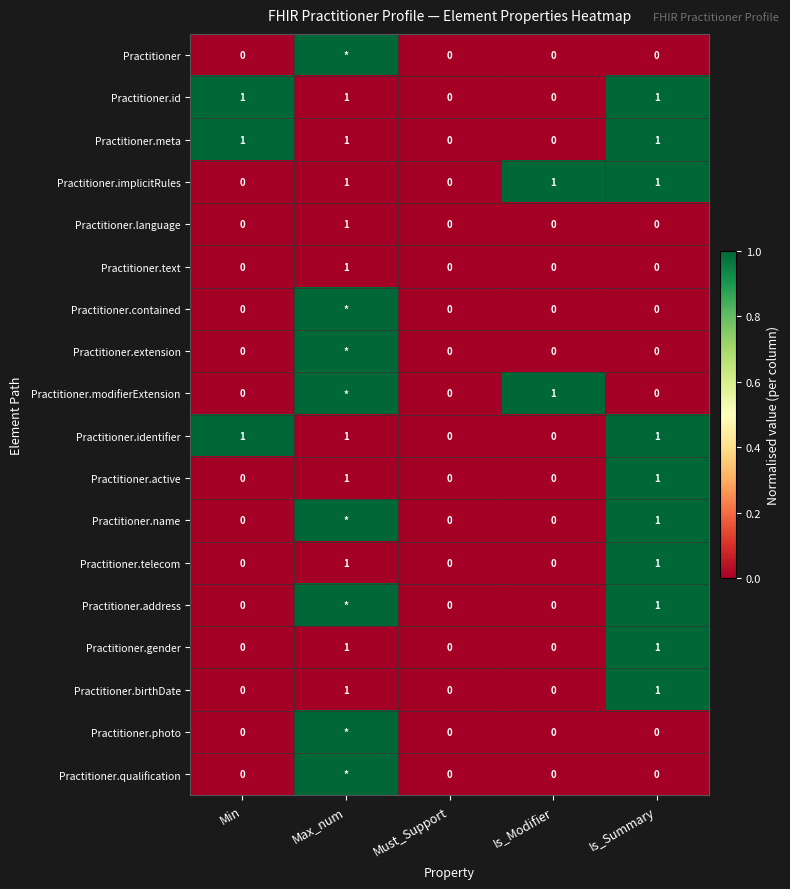

How many Practitioner.meta values are between 0 and 1?

5